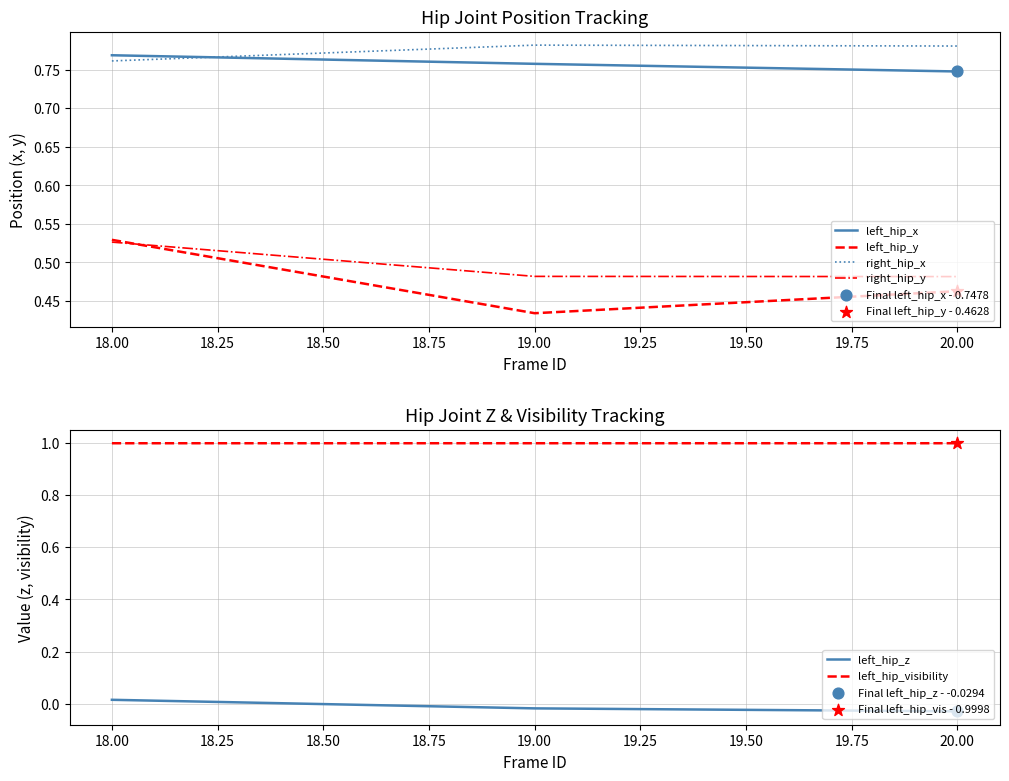

Which series reaches the maximum Y coordinate?

left_hip_visibility